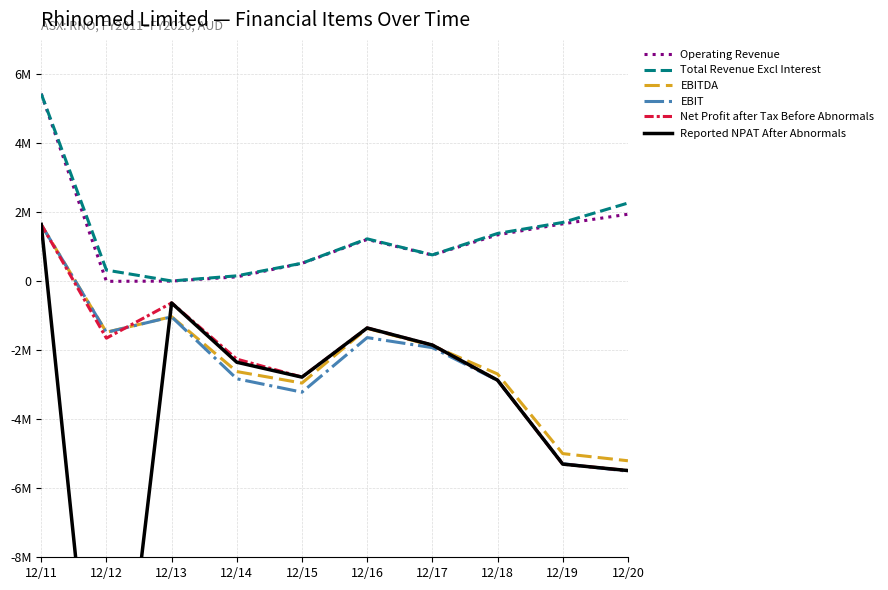

How many interior local valleys does the EBIT series have?

2